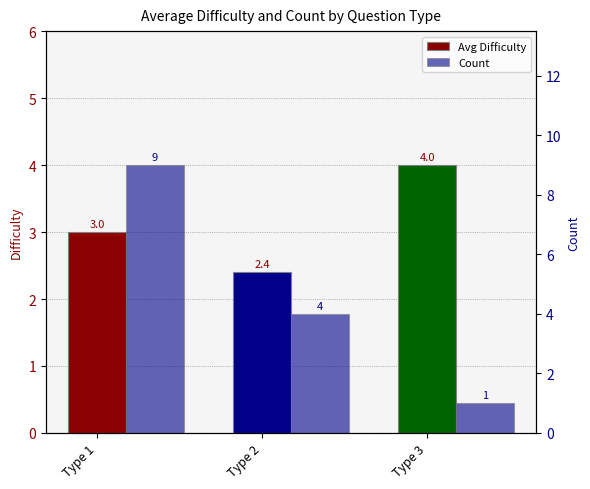

List the series in order of their overall mean, highest first.

Count, Avg Difficulty